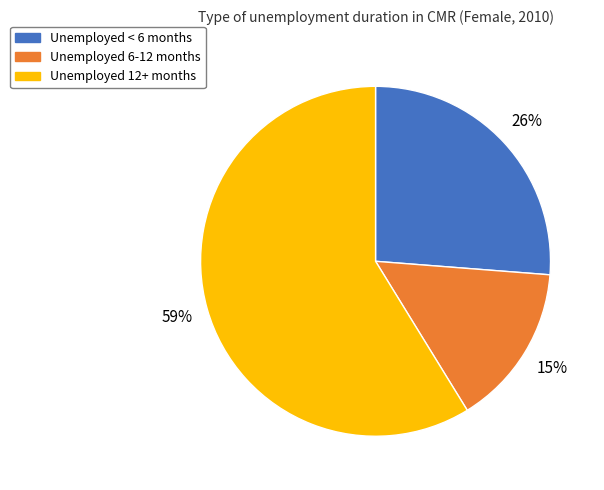

To the nearest percent, what percentage of the pie is Unemployed < 6 months?

26%